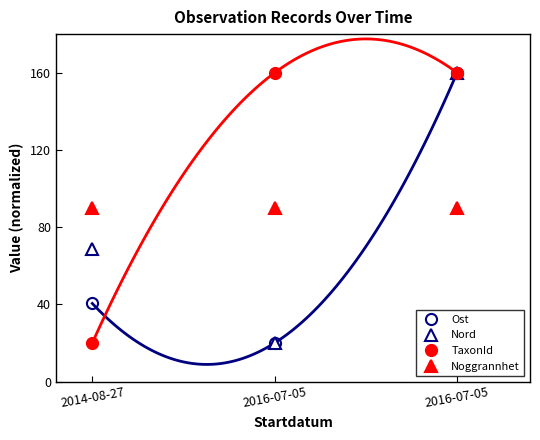

Which series has the largest range (max minus min)?

Ost